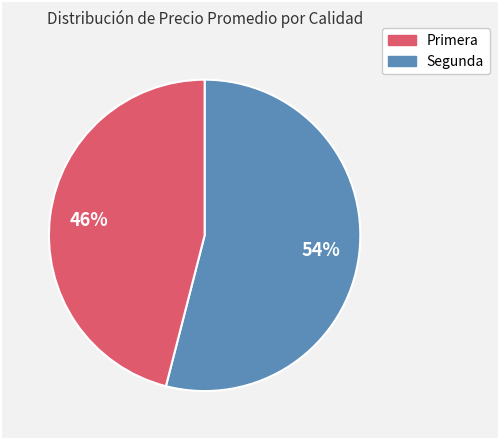

The Primera slice represents 10% of the pie. True or false?

False